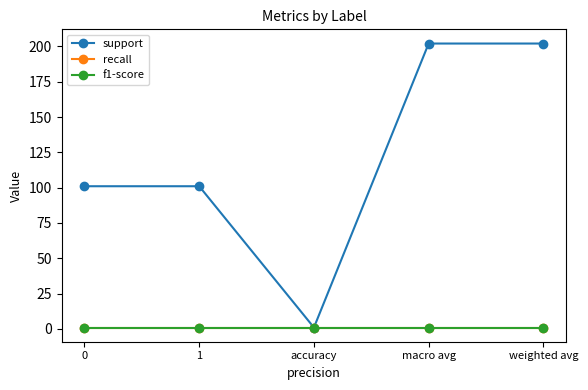

Is this an area chart (filled region under the line)?

No